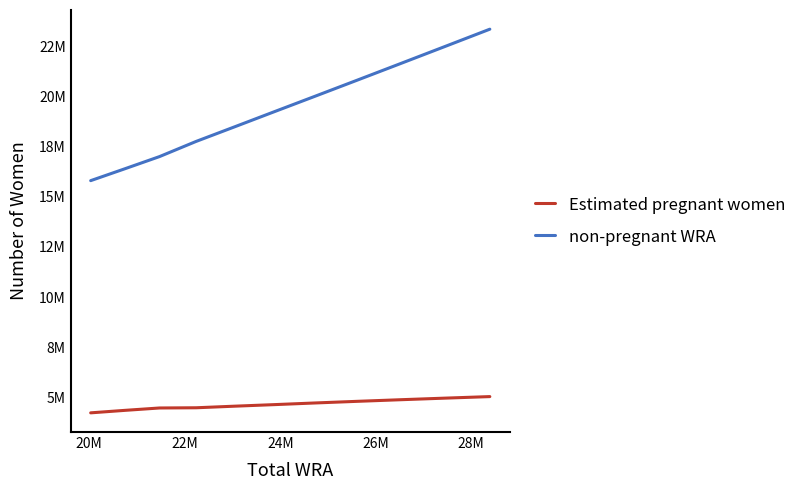

Which series has the largest total across all categories?

non-pregnant WRA